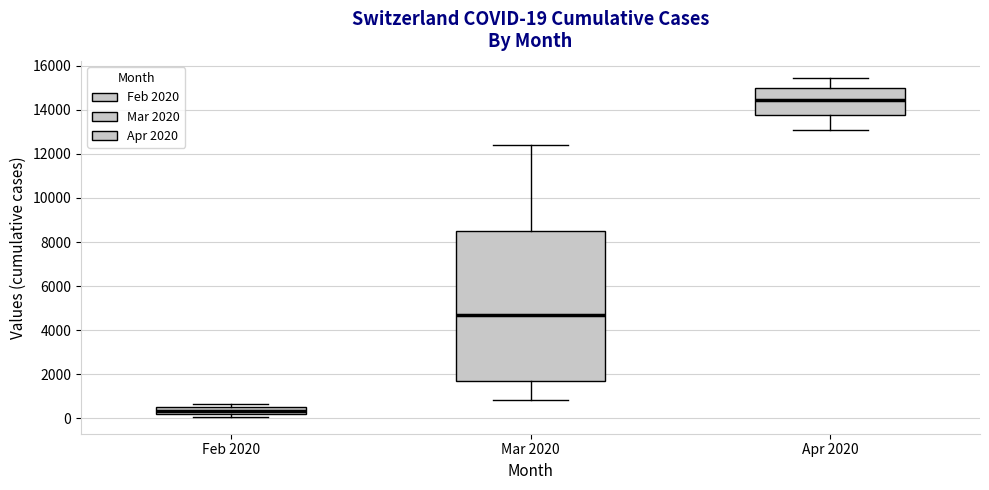

Which box is the tallest, from its lower edge to its upper edge?

Mar 2020